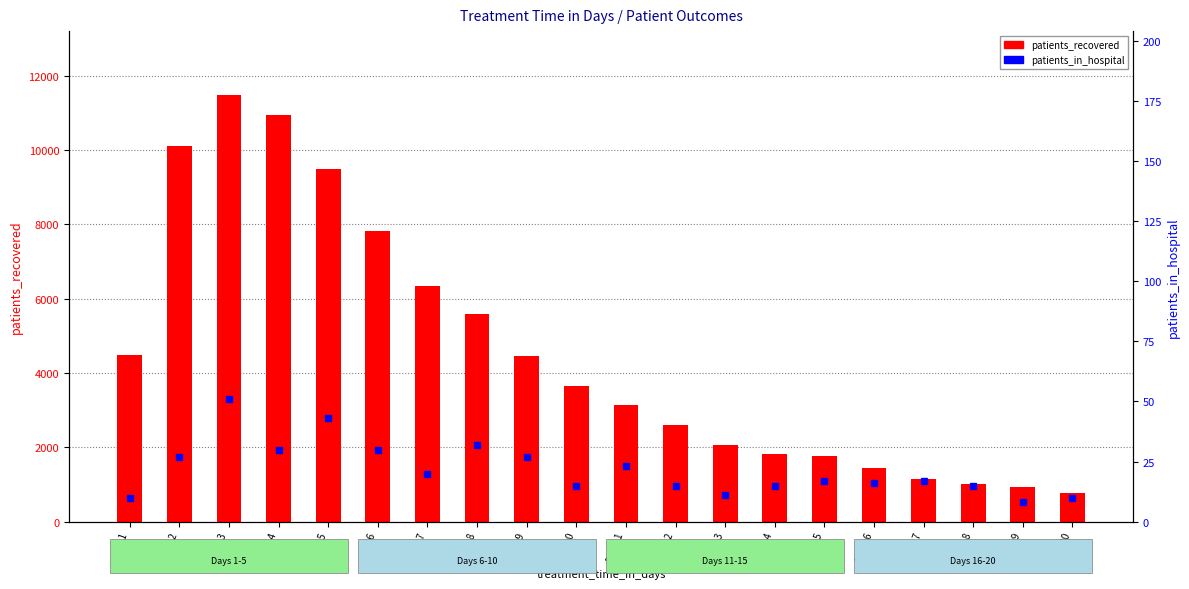

What is the difference between the highest and lowest values at Day 18?

999